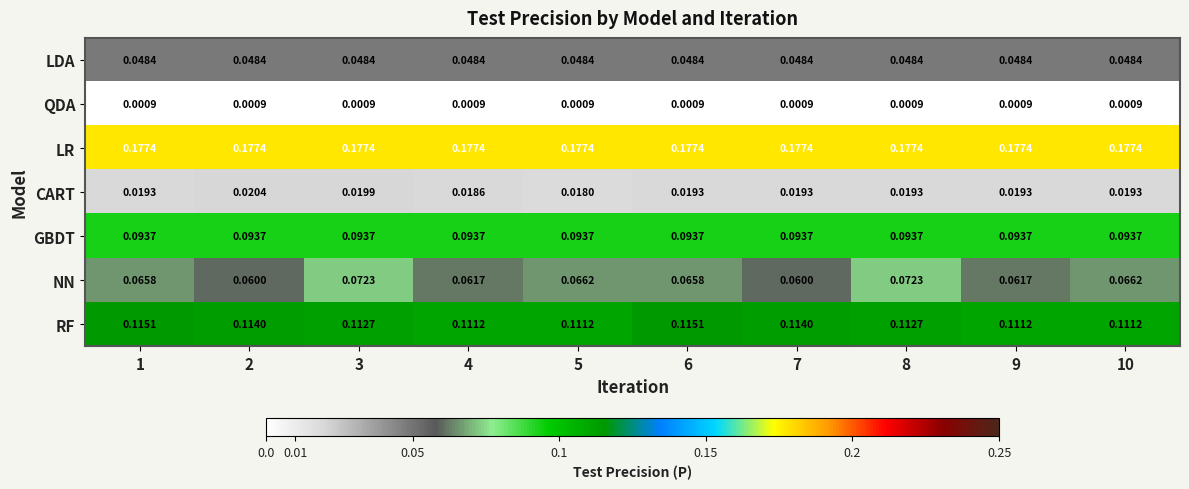

How many distinct data groups are displayed?

7